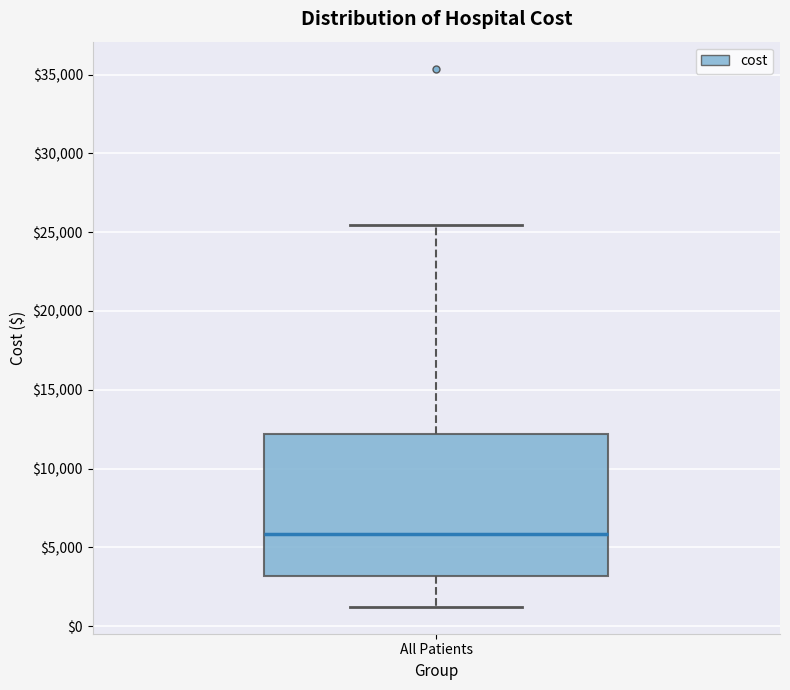

Read this box plot against the y-axis: the position of the median line, the range covered by the box, and the ends of both whiskers. The values are not printed on the chart, so give them approximately, as read against the axis.

median 6000, box 3000 to 12000, whiskers 1000 to 25500